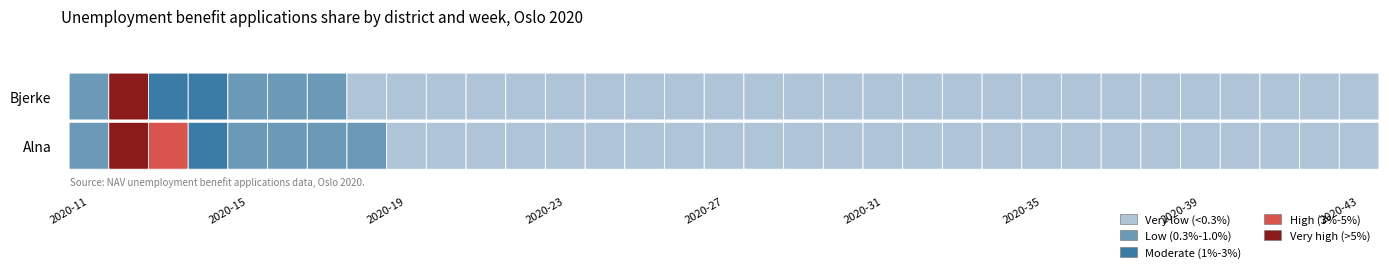

How many distinct data groups are displayed?

2